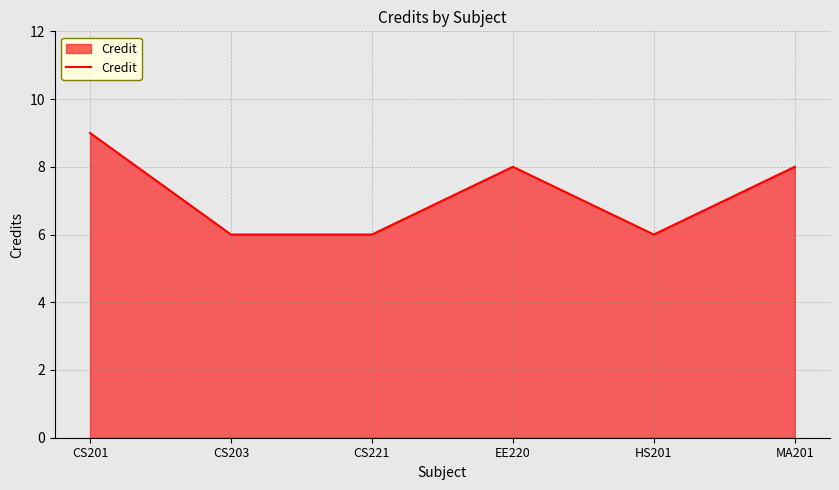

True or false: the data has more than 2 interior local peaks.

False